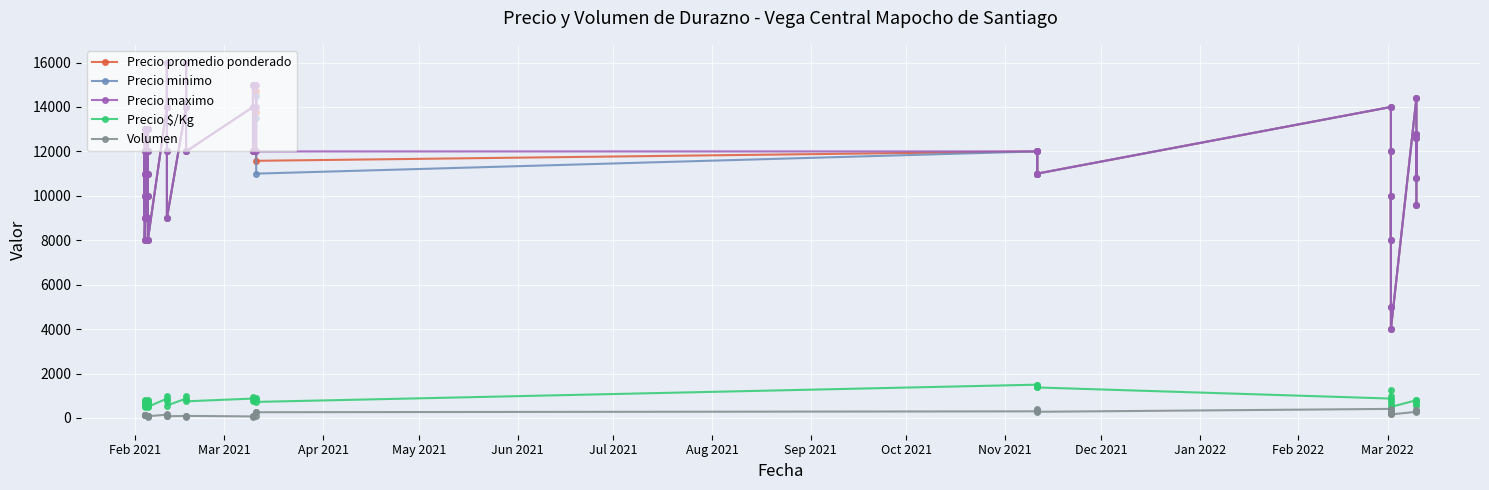

True or false: Precio $/Kg and Precio minimo intersect in this chart.

False